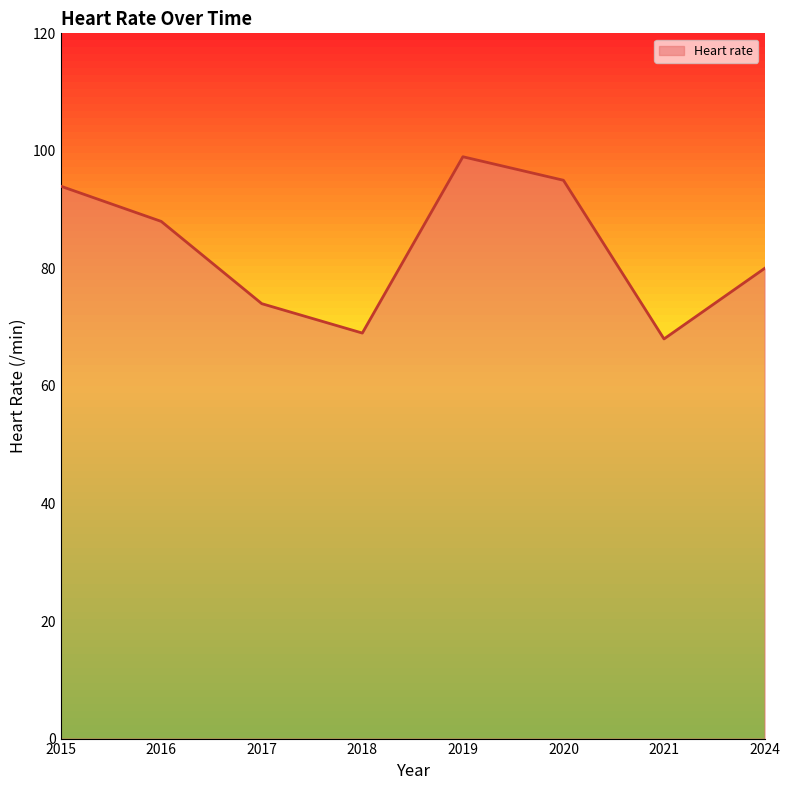

The value at 2020 is 95. True or false?

True